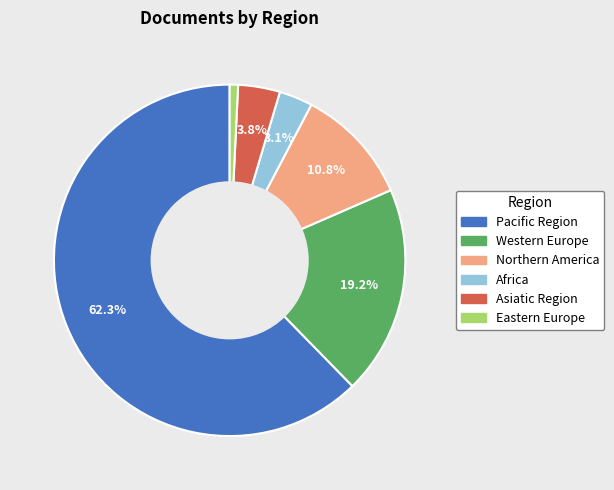

To the nearest percent, what is the combined percentage of Western Europe and Africa?

22%